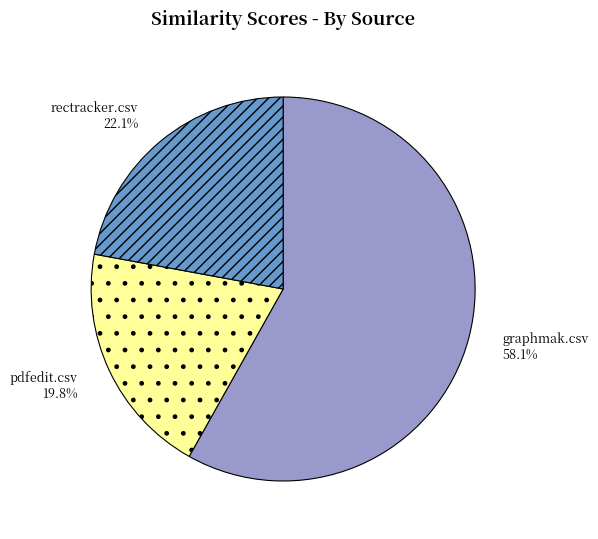

What is the total percentage of pdfedit.csv and rectracker.csv?

41.9%